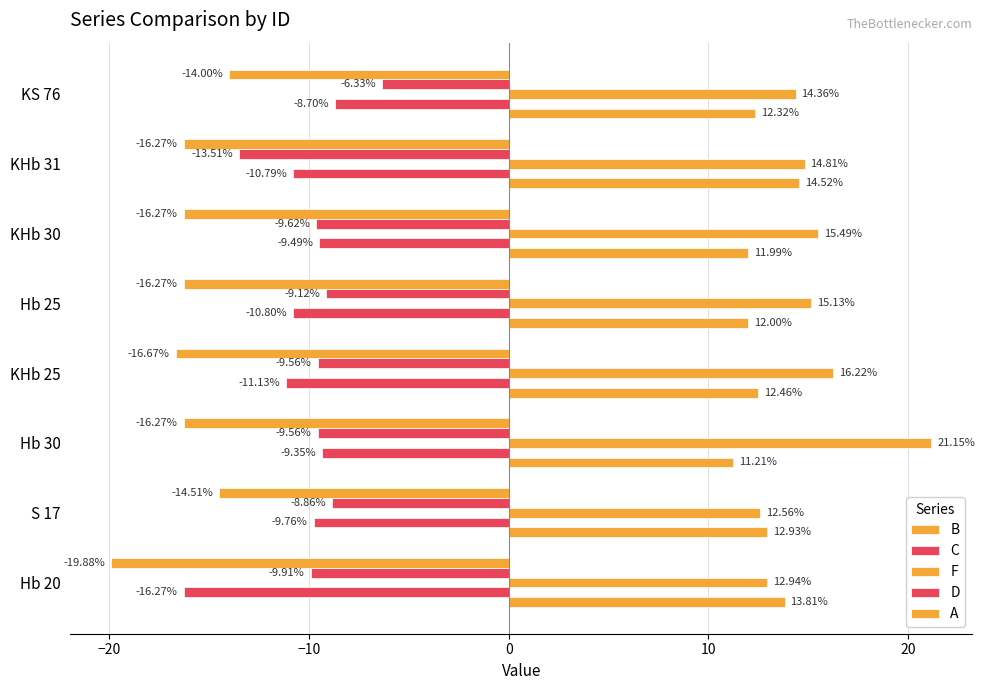

Which series has the widest spread of values?

F